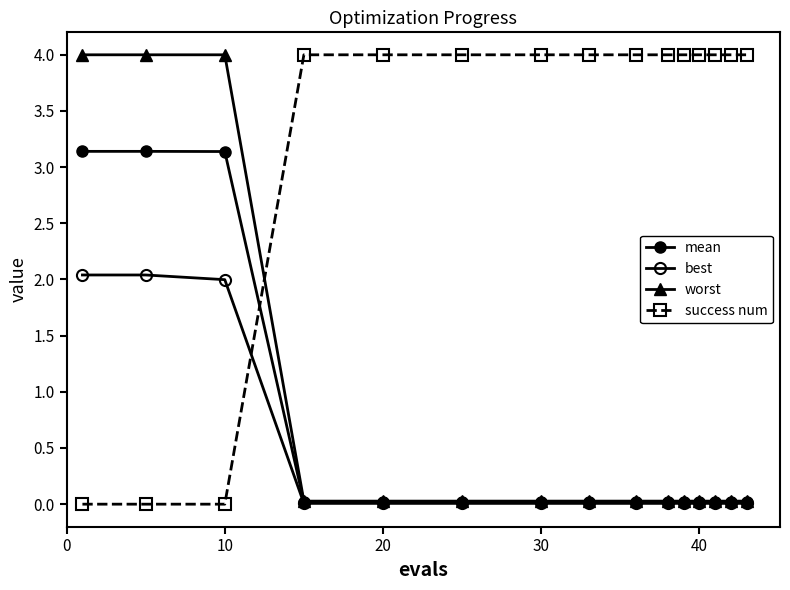

How many categories are shown in the chart?

15